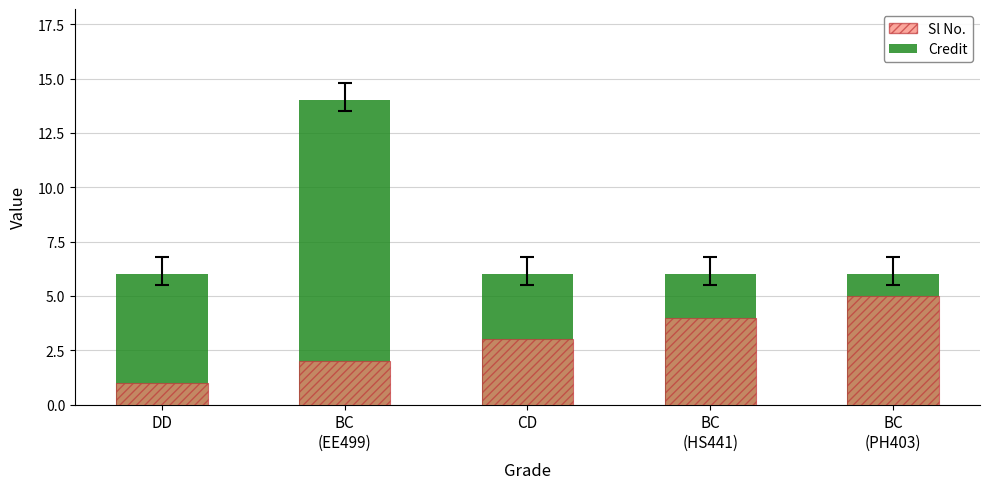

How many bars are there in total?

10